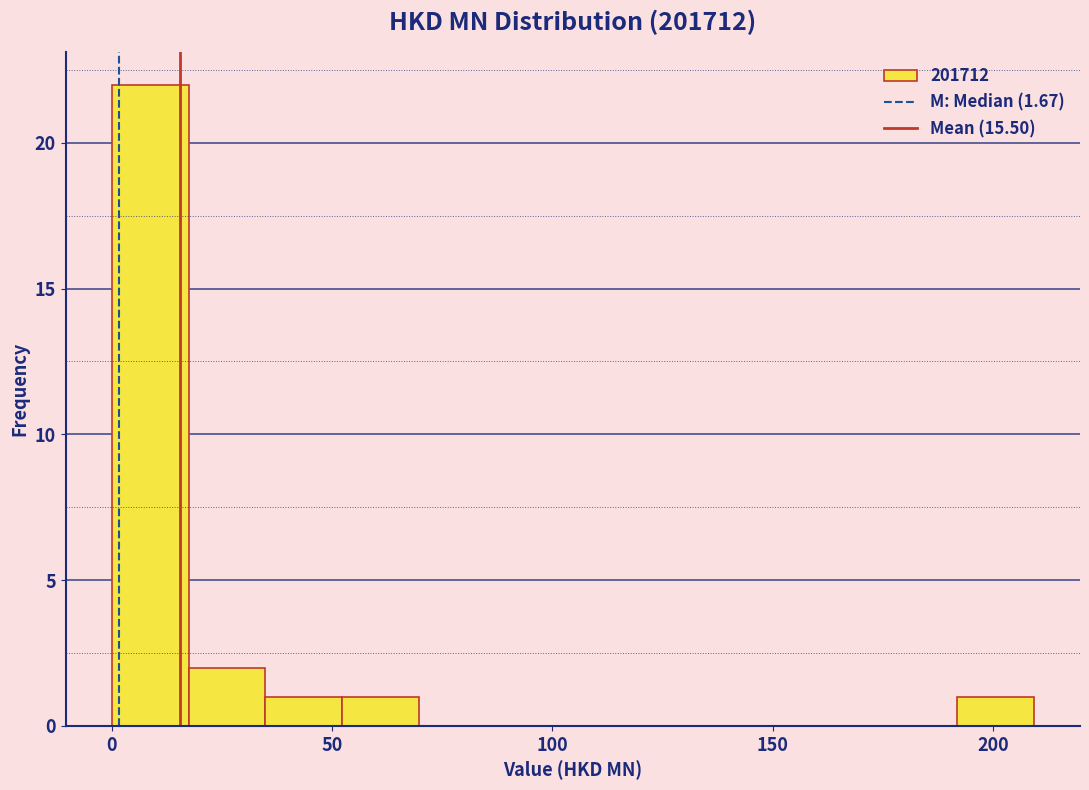

Read against the x-axis, roughly where is the centre of the tallest bar?

10